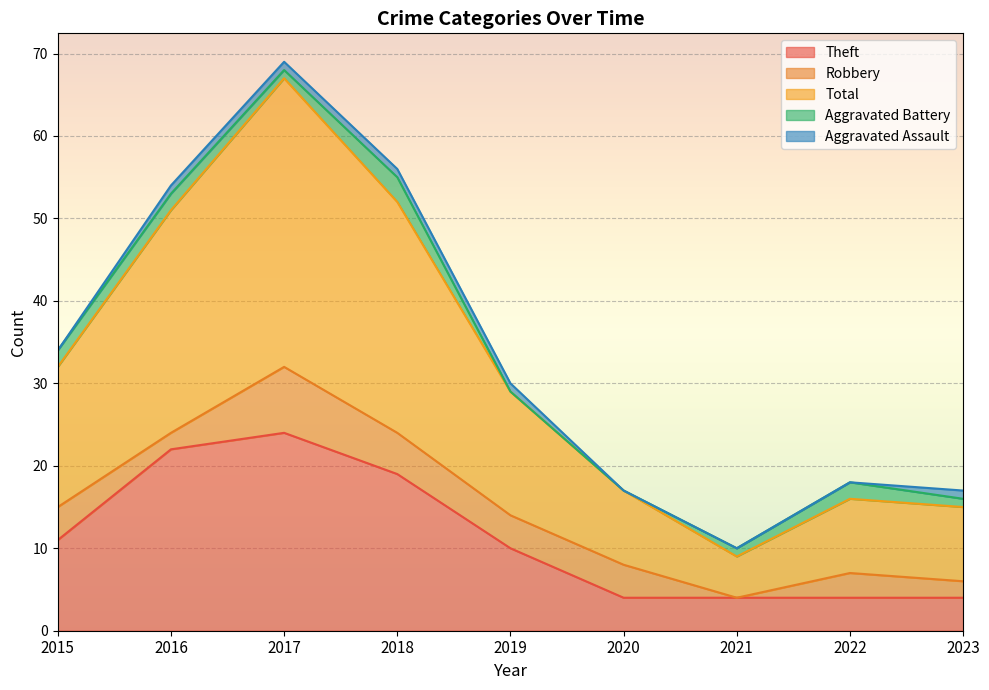

How many lines are shown in the chart?

5